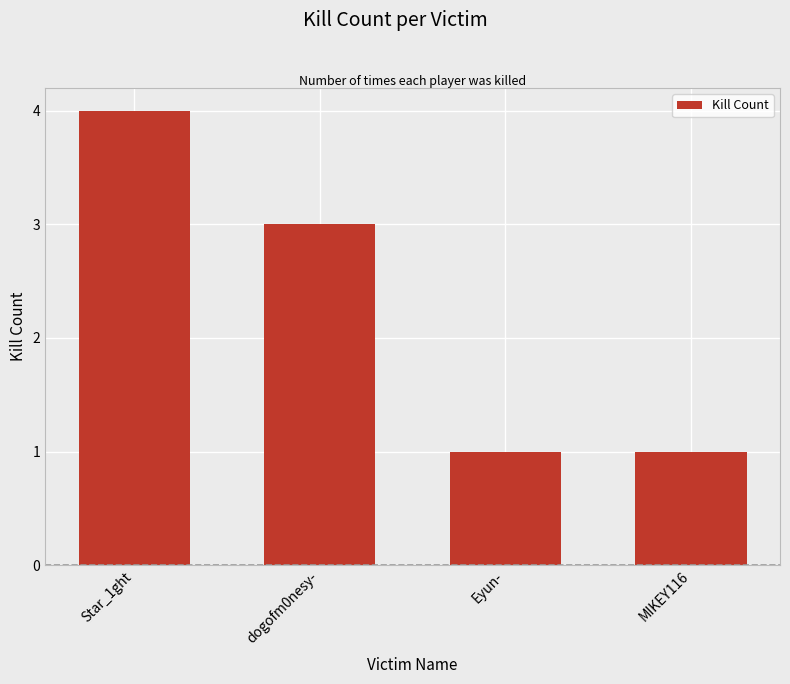

True or false: the data shows 1 at Eyun-.

True